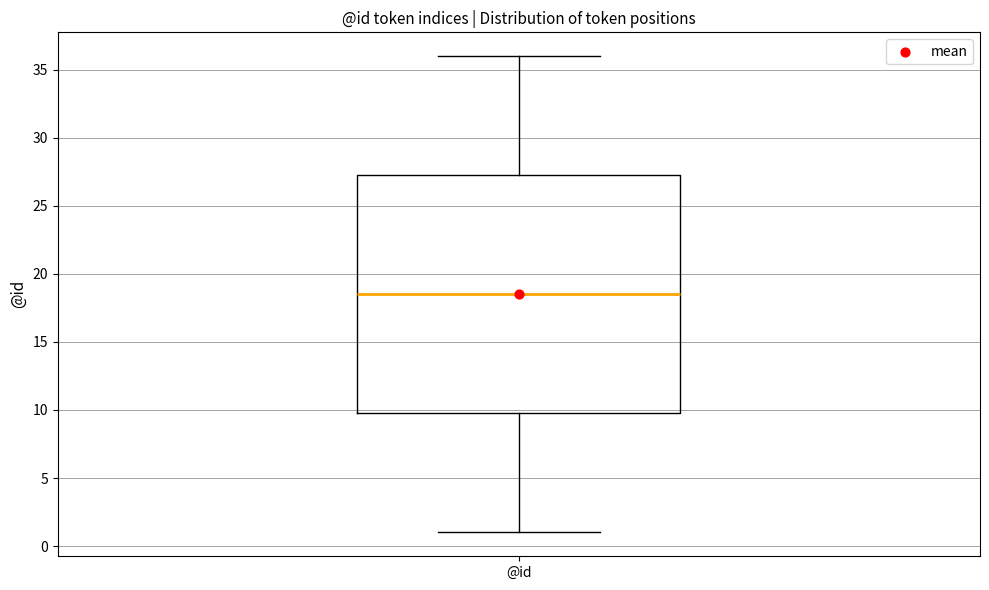

Where does the lower whisker of the box for @id end on the y-axis? The values are not printed on the chart, so give them approximately, as read against the axis.

1.0